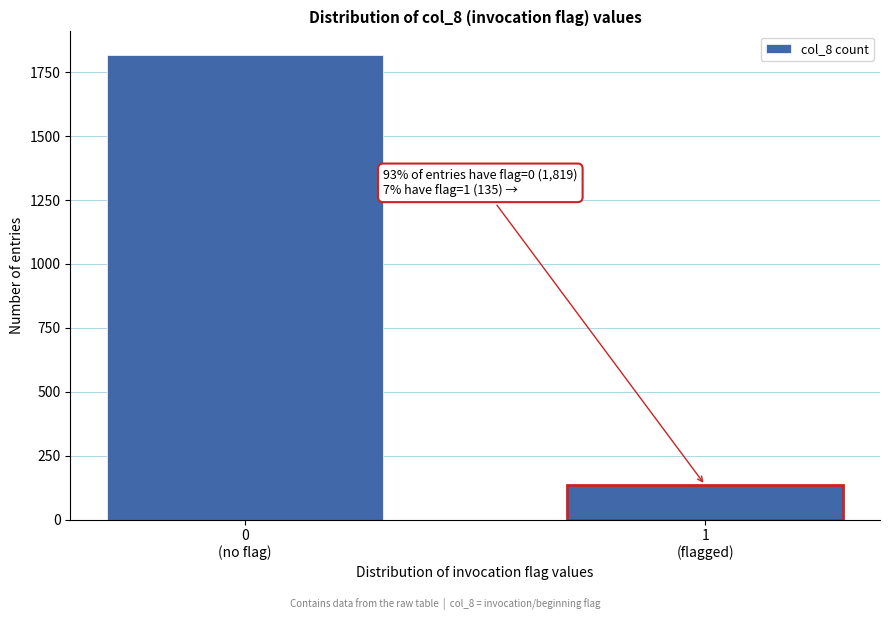

Reading right to left, extract all data points from this chart.

135	1819